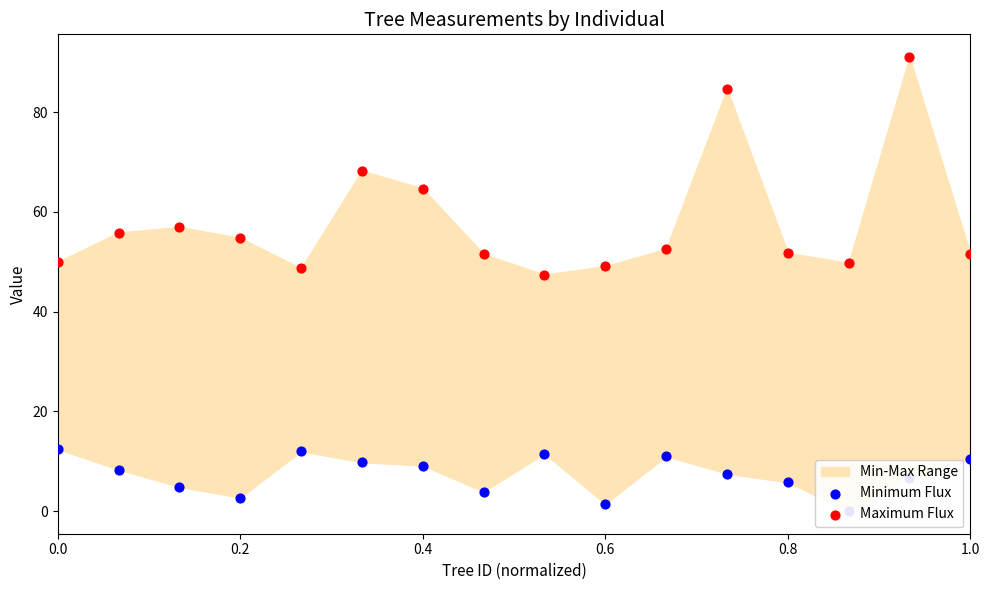

Which series has the largest total across all categories?

Maximum Flux